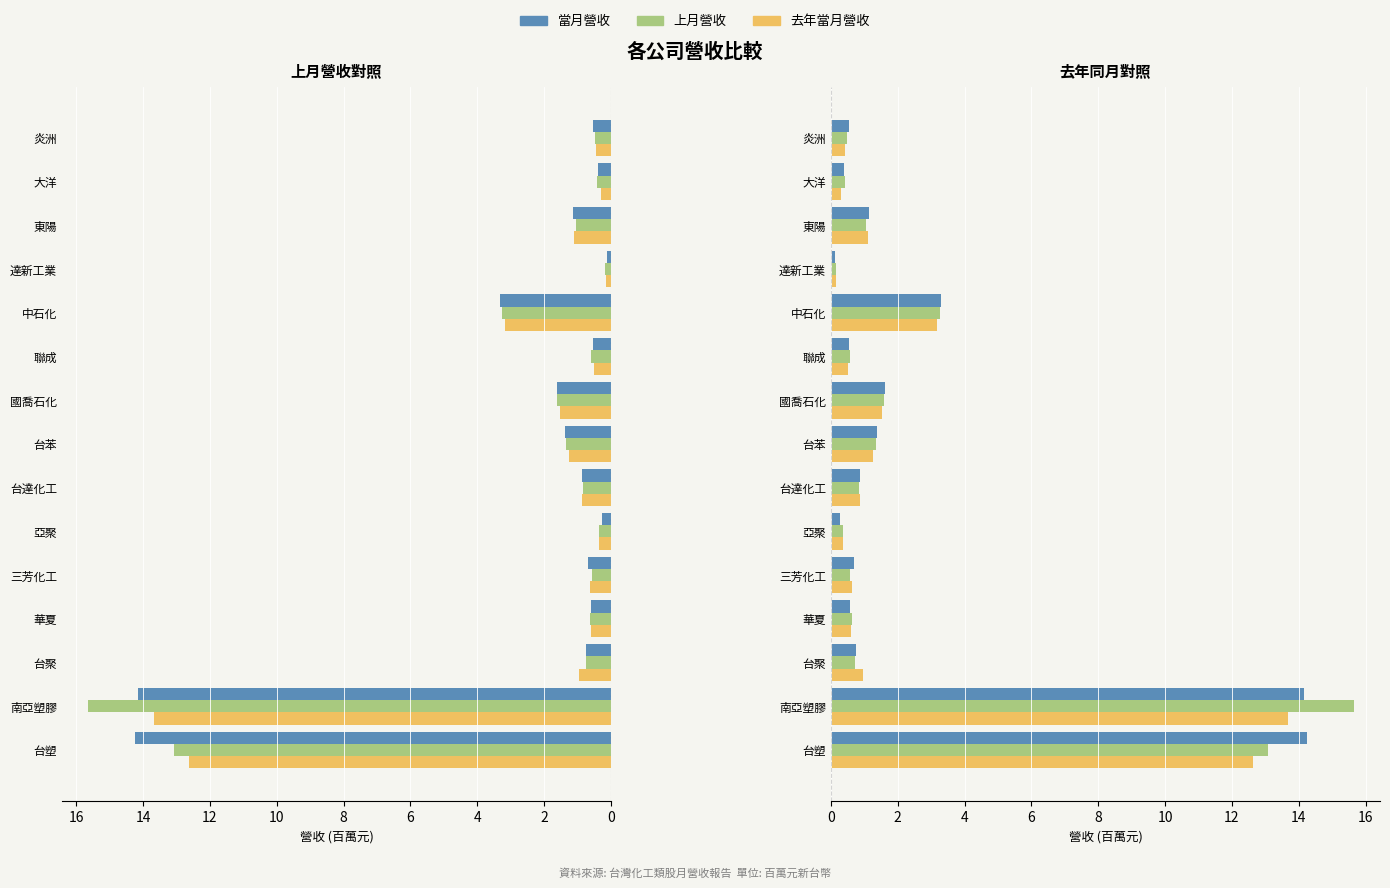

Read the 當月營收 value at 亞聚.

0.3